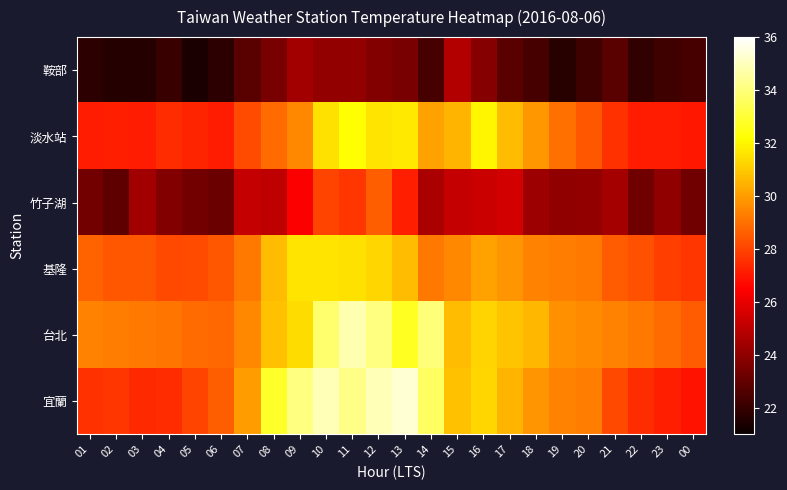

Reading right to left, what are all the values shown in this chart?

鞍部: 00=22.4	23=22.2	22=21.9	21=22.8	20=22.2	19=21.7	18=22.4	17=22.8	16=23.8	15=24.8	14=22.4	13=23.5	12=23.7	11=24.1	10=24.1	09=24.4	08=23.5	07=22.8	06=21.8	05=21.4	04=22.1	03=21.6	02=21.6	01=21.8
淡水站: 00=27.0	23=27.1	22=27.1	21=27.6	20=28.4	19=29.0	18=29.9	17=30.7	16=32.0	15=30.5	14=30.1	13=31.7	12=31.6	11=32.2	10=31.5	09=29.5	08=28.9	07=28.2	06=27.1	05=27.3	04=27.5	03=27.1	02=27.2	01=27.1
竹子湖: 00=23.3	23=24.0	22=23.3	21=24.5	20=24.1	19=24.0	18=24.3	17=25.5	16=25.3	15=25.2	14=24.6	13=27.2	12=28.6	11=27.7	10=28.0	09=26.4	08=25.1	07=25.2	06=23.2	05=23.4	04=23.7	03=24.4	02=22.9	01=23.4
基隆: 00=27.7	23=27.9	22=28.3	21=28.5	20=29.2	19=29.3	18=29.4	17=29.8	16=30.1	15=29.5	14=29.2	13=30.7	12=31.3	11=31.5	10=31.6	09=31.6	08=30.7	07=29.2	06=28.4	05=28.2	04=28.1	03=28.4	02=28.4	01=28.7
台北: 00=28.5	23=28.9	22=29.2	21=29.4	20=29.6	19=29.7	18=30.6	17=30.9	16=31.2	15=30.7	14=34.0	13=32.7	12=34.1	11=34.8	10=33.8	09=31.4	08=30.8	07=29.5	06=28.8	05=28.9	04=29.1	03=29.2	02=29.3	01=29.4
宜蘭: 00=26.9	23=27.2	22=27.5	21=28.1	20=29.3	19=29.4	18=29.8	17=30.5	16=31.3	15=30.8	14=33.6	13=35.3	12=34.9	11=34.2	10=34.9	09=34.1	08=32.8	07=30.0	06=28.6	05=28.0	04=27.5	03=27.4	02=27.7	01=27.6